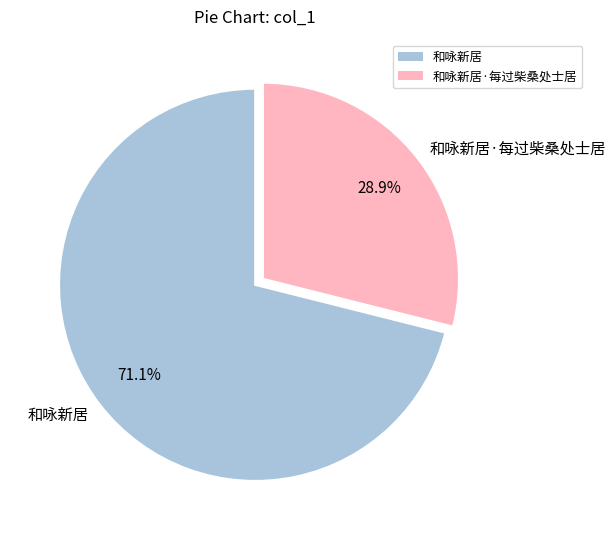

Count the number of slices in the pie.

2